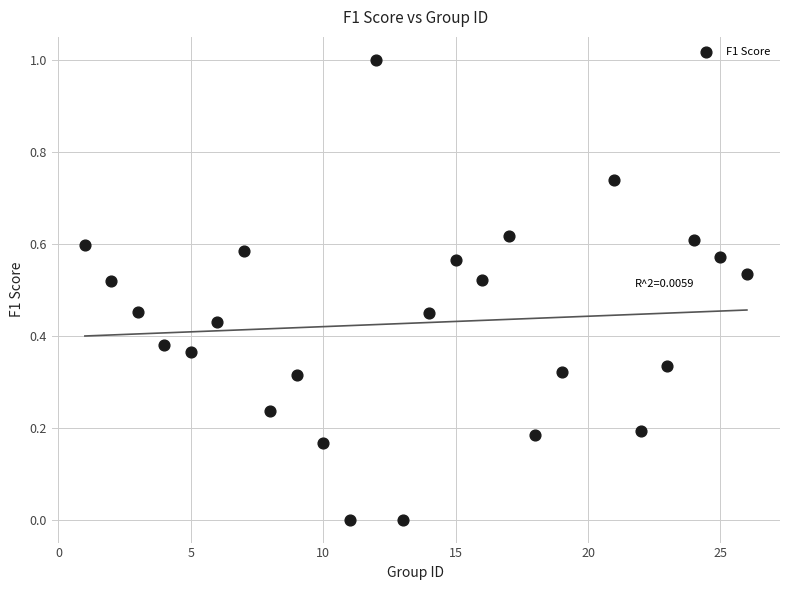

What is the range of Y values (max minus min)?

1.0